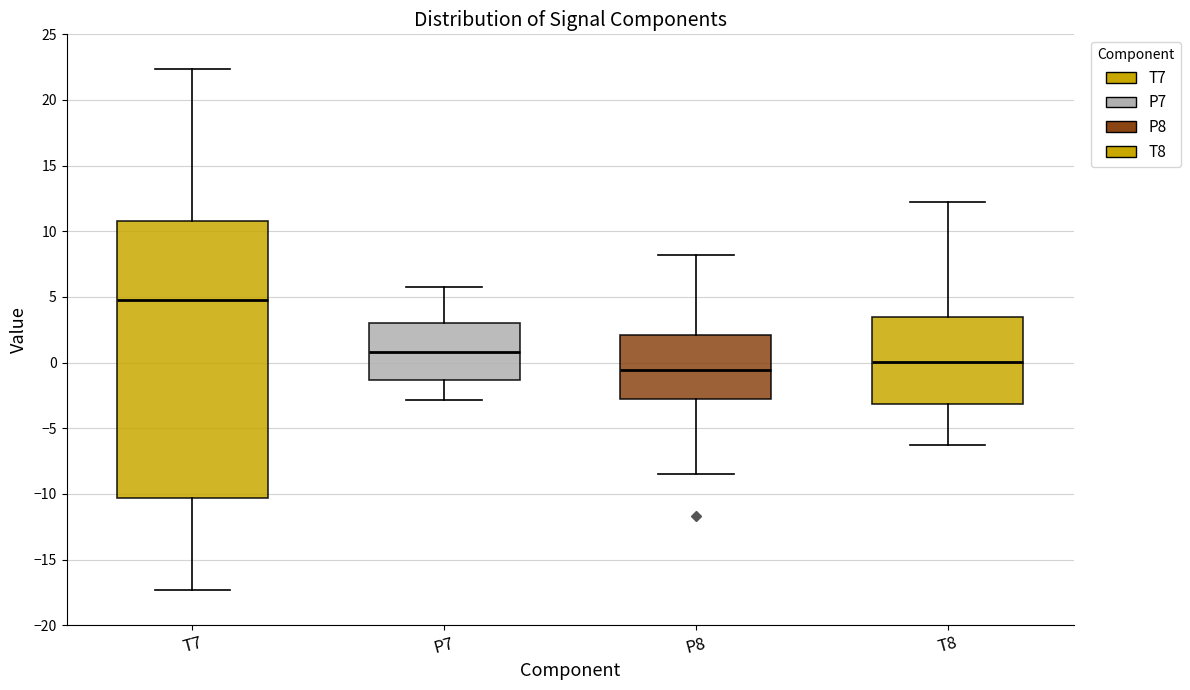

Which box is the tallest, from its lower edge to its upper edge?

T7